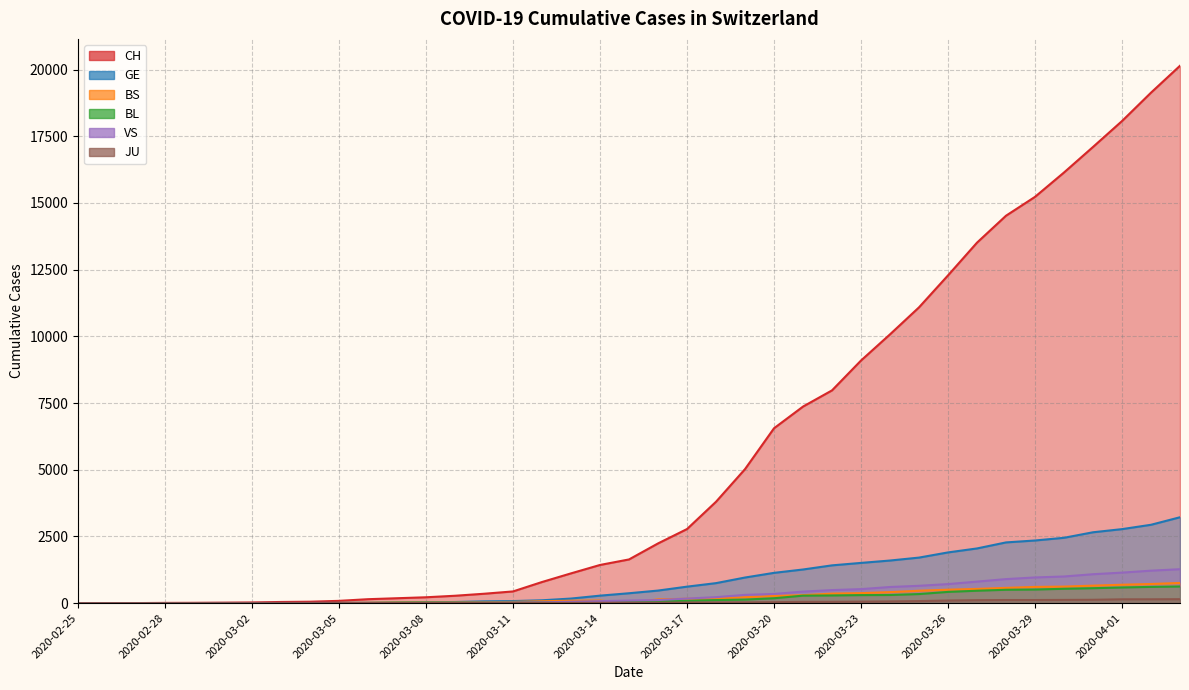

How many interior local valleys does the VS series have?

1